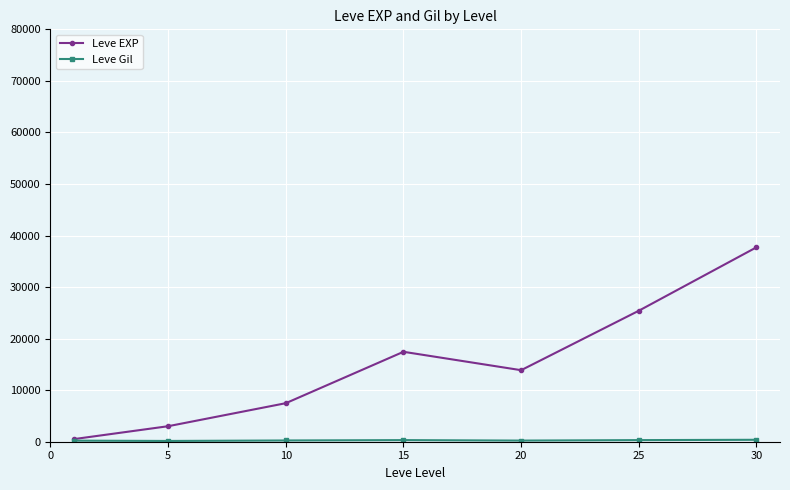

Which series has the largest range (max minus min)?

Leve EXP